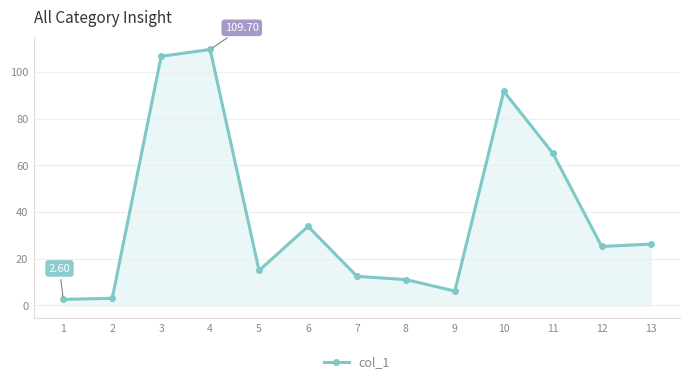

What is the maximum value shown in the chart?

109.7